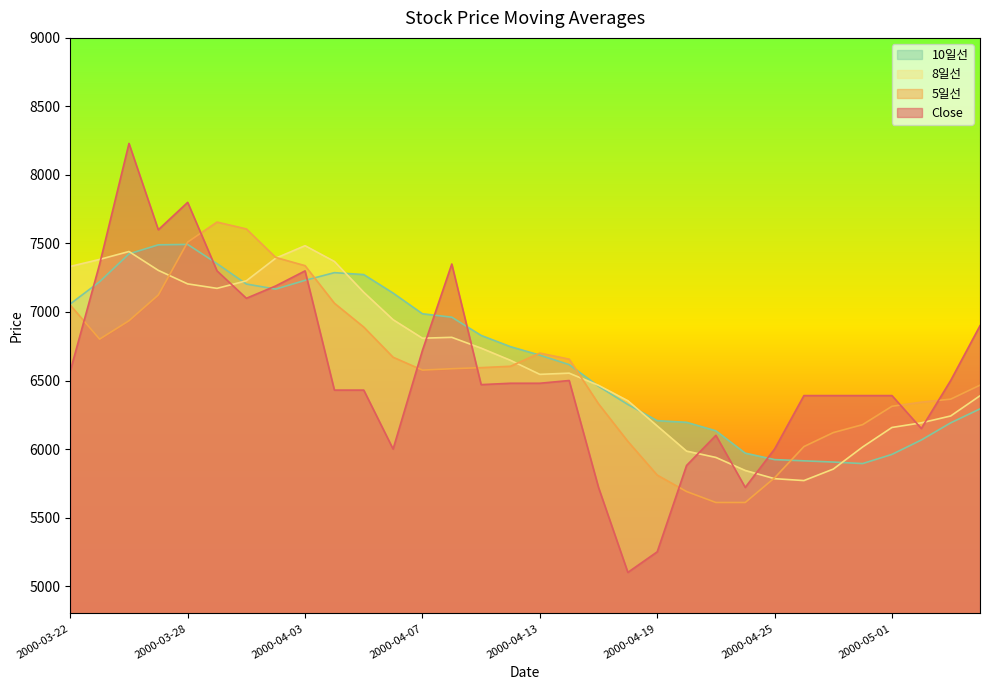

What is the value of the 10일선 point at the 1st from the left?

7059.0